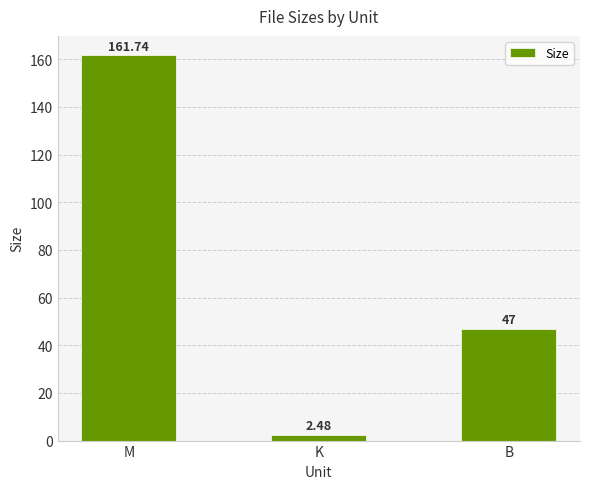

List the labels in order of value, largest first.

M, B, K